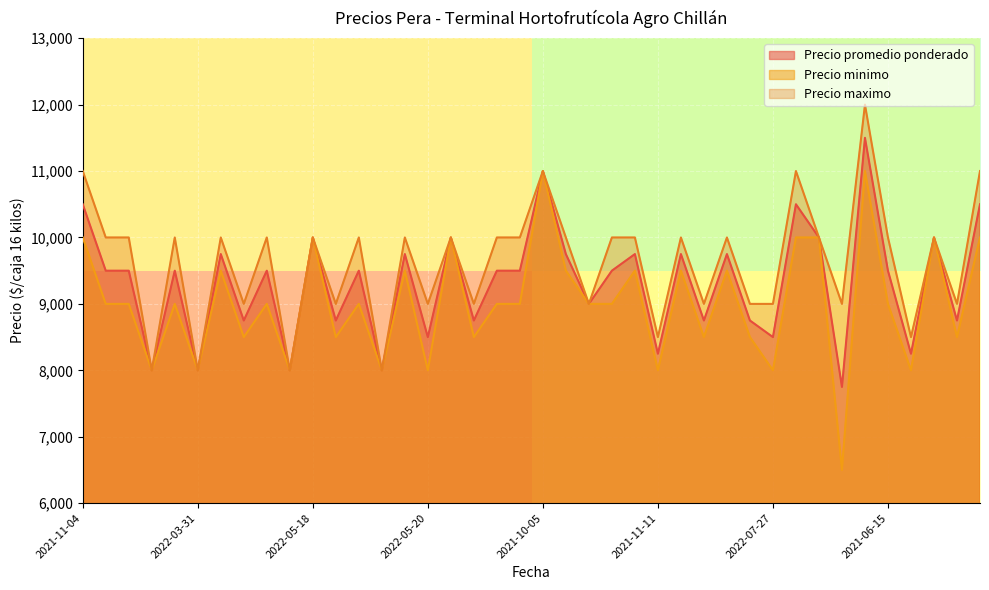

How many values in the Precio promedio ponderado series exceed 9500?

15